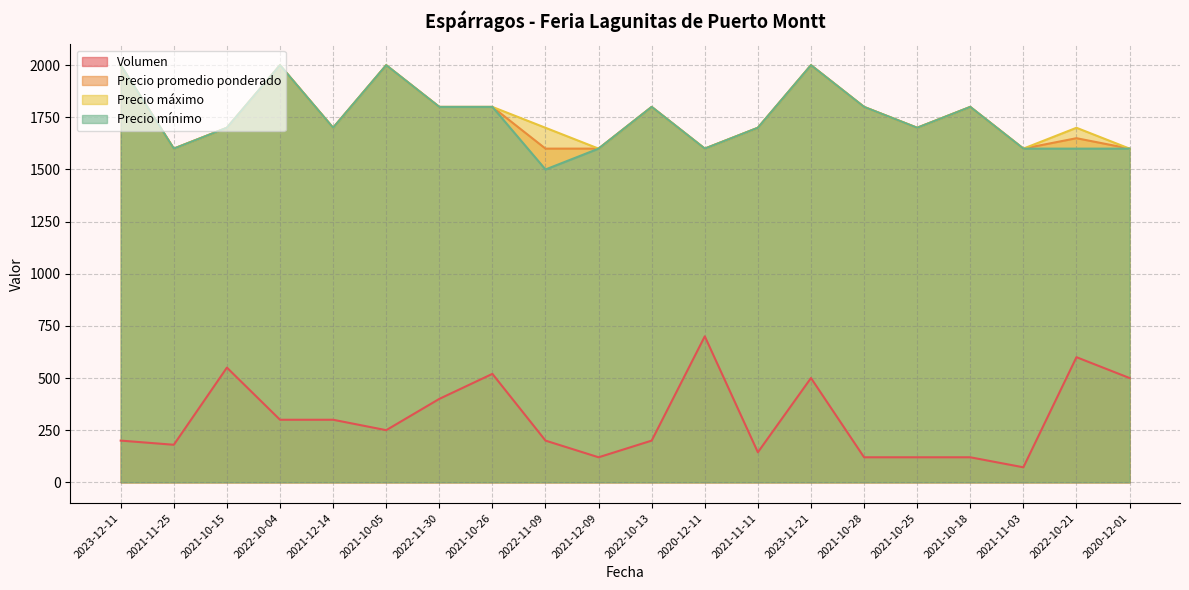

Reading left to right, extract all data points from this chart.

Volumen: 2023-12-11=200	2021-11-25=180	2021-10-15=550	2022-10-04=300	2021-12-14=300	2021-10-05=250	2022-11-30=400	2021-10-26=520	2022-11-09=200	2021-12-09=120	2022-10-13=200	2020-12-11=700	2021-11-11=144	2023-11-21=500	2021-10-28=120	2021-10-25=120	2021-10-18=120	2021-11-03=72	2022-10-21=600	2020-12-01=500
Precio promedio ponderado: 2023-12-11=2000	2021-11-25=1600	2021-10-15=1700	2022-10-04=2000	2021-12-14=1700	2021-10-05=2000	2022-11-30=1800	2021-10-26=1800	2022-11-09=1600	2021-12-09=1600	2022-10-13=1800	2020-12-11=1600	2021-11-11=1700	2023-11-21=2000	2021-10-28=1800	2021-10-25=1700	2021-10-18=1800	2021-11-03=1600	2022-10-21=1650	2020-12-01=1600
Precio máximo: 2023-12-11=2000	2021-11-25=1600	2021-10-15=1700	2022-10-04=2000	2021-12-14=1700	2021-10-05=2000	2022-11-30=1800	2021-10-26=1800	2022-11-09=1700	2021-12-09=1600	2022-10-13=1800	2020-12-11=1600	2021-11-11=1700	2023-11-21=2000	2021-10-28=1800	2021-10-25=1700	2021-10-18=1800	2021-11-03=1600	2022-10-21=1700	2020-12-01=1600
Precio mínimo: 2023-12-11=2000	2021-11-25=1600	2021-10-15=1700	2022-10-04=2000	2021-12-14=1700	2021-10-05=2000	2022-11-30=1800	2021-10-26=1800	2022-11-09=1500	2021-12-09=1600	2022-10-13=1800	2020-12-11=1600	2021-11-11=1700	2023-11-21=2000	2021-10-28=1800	2021-10-25=1700	2021-10-18=1800	2021-11-03=1600	2022-10-21=1600	2020-12-01=1600